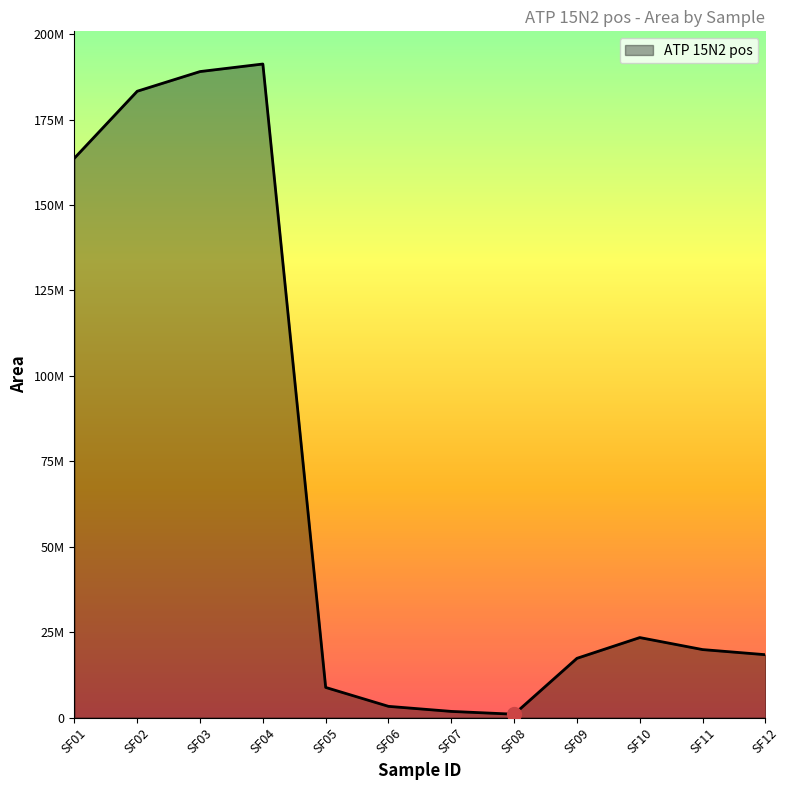

Rank the categories by value from highest to lowest.

SF04, SF03, SF02, SF01, SF10, SF11, SF12, SF09, SF05, SF06, SF07, SF08